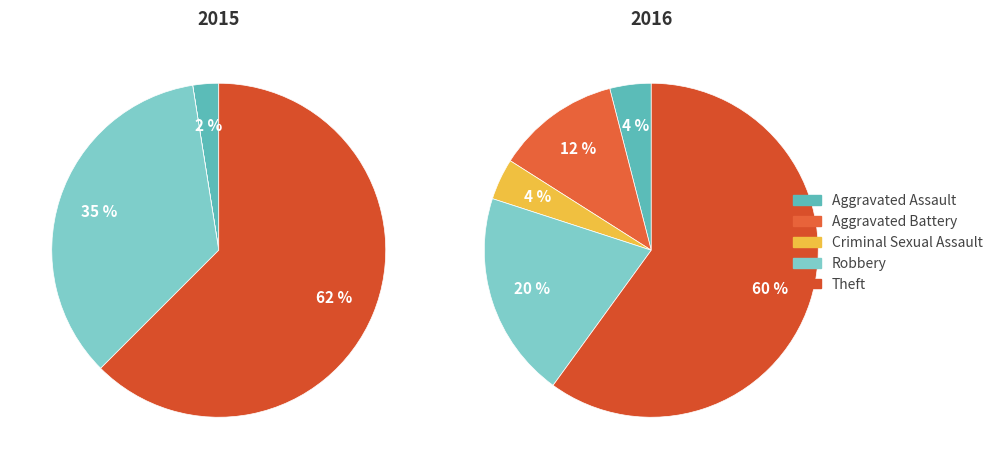

To the nearest percent, what percentage of the pie is Theft?

60%